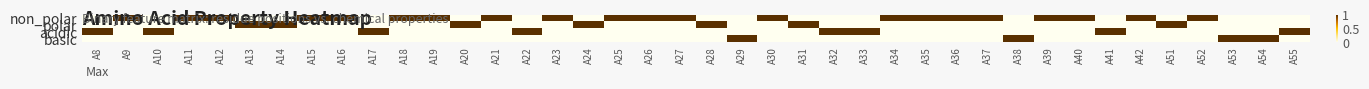

Rank the series at A18 from highest to lowest value.

non_polar, polar, acidic, basic